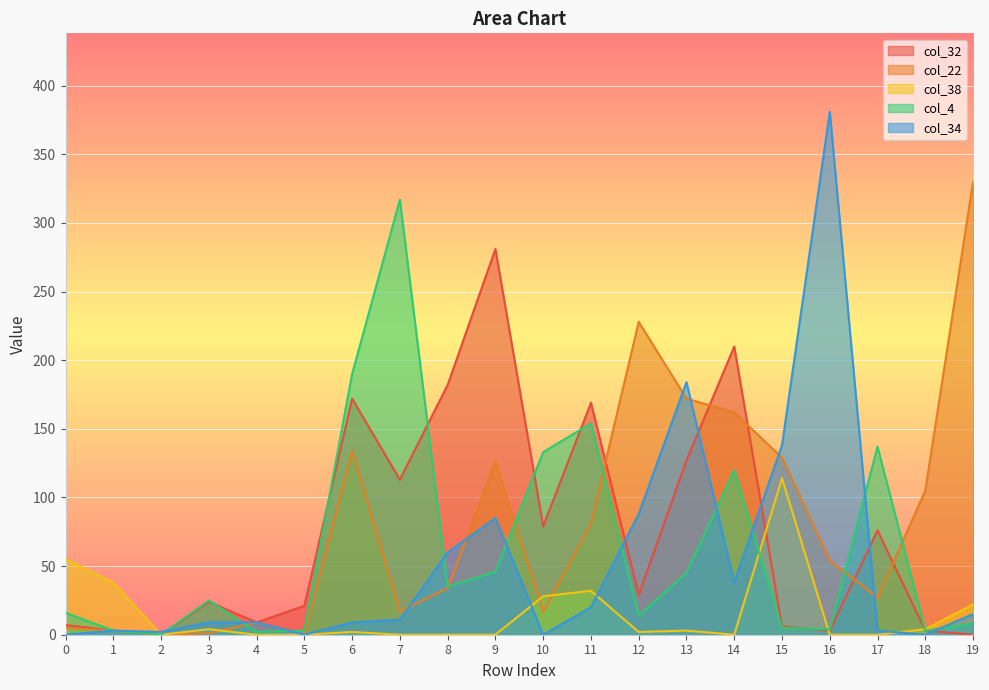

Which series has the largest total across all categories?

col_22